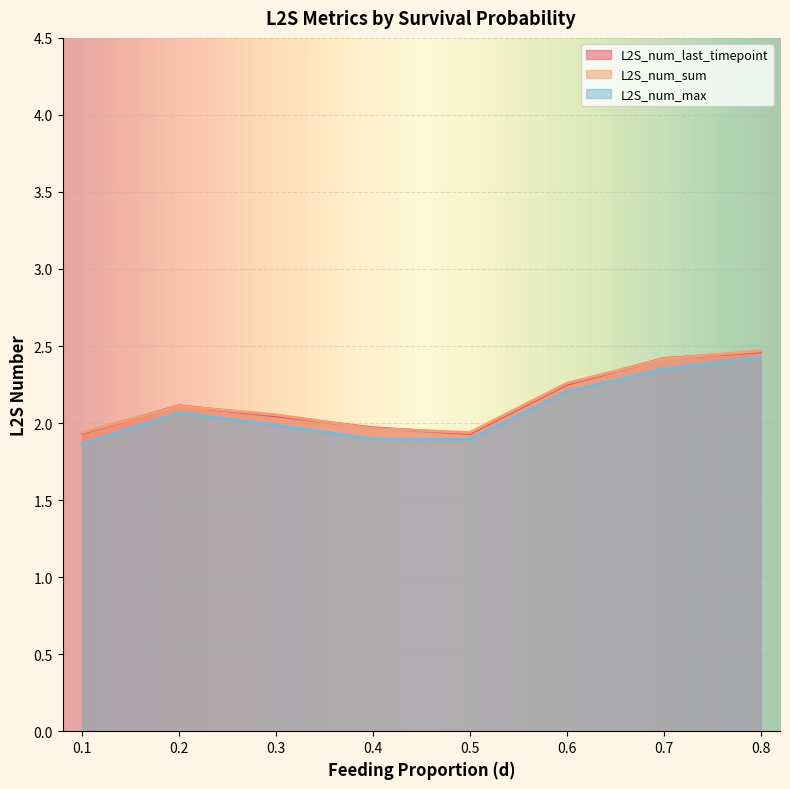

Which series has the widest spread of values?

L2S_num_last_timepoint